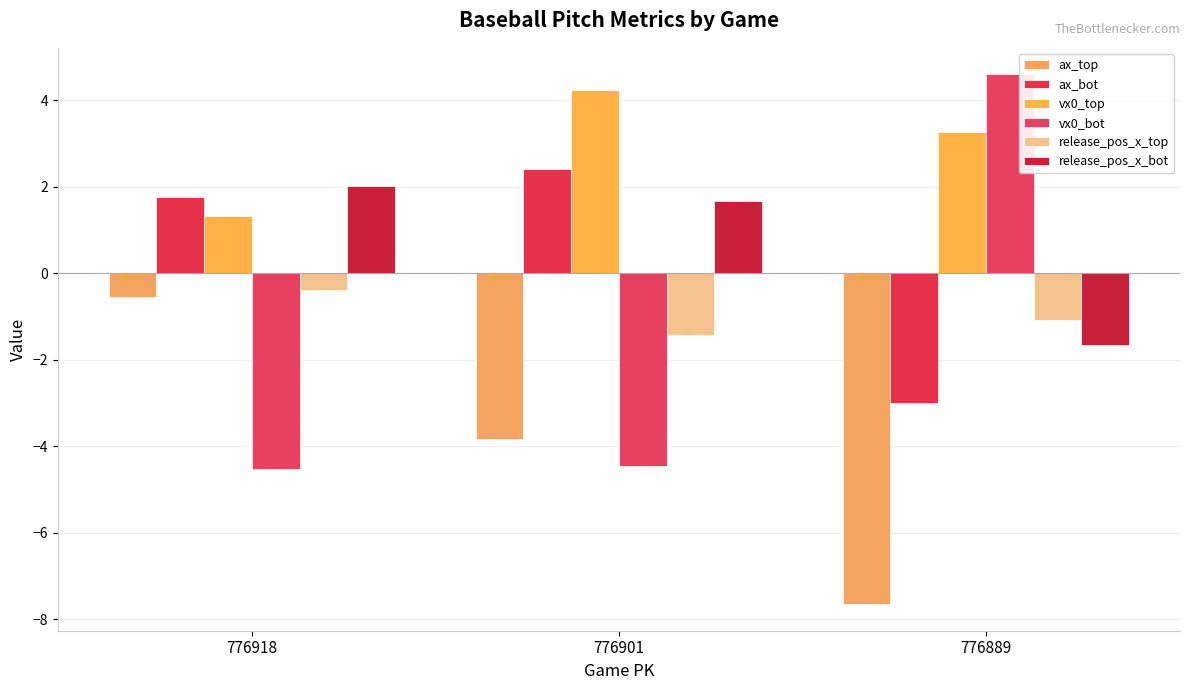

How many values in the ax_bot series exceed 1?

2